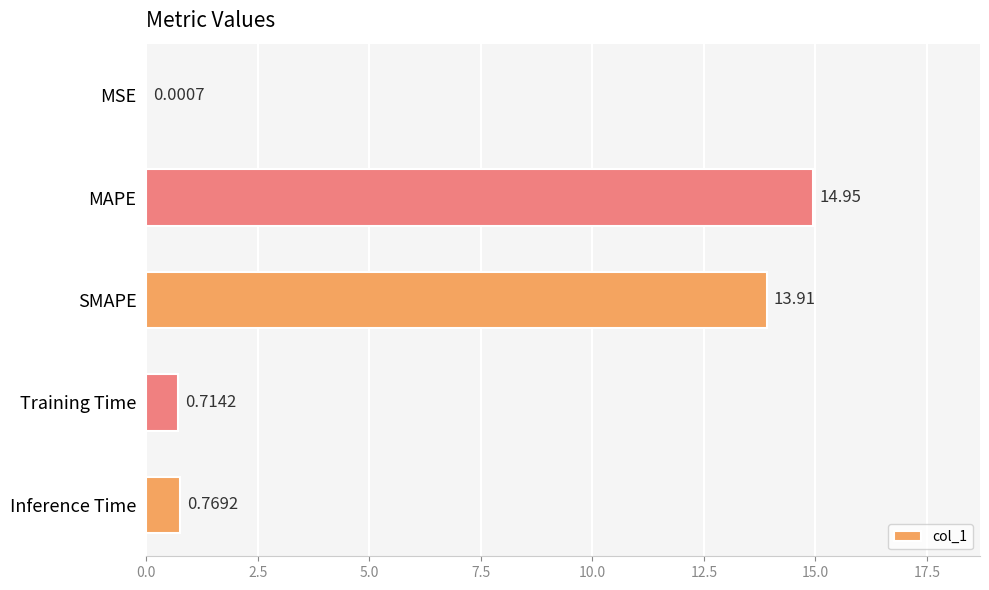

Where is the data nearest to the value 7?

Inference Time